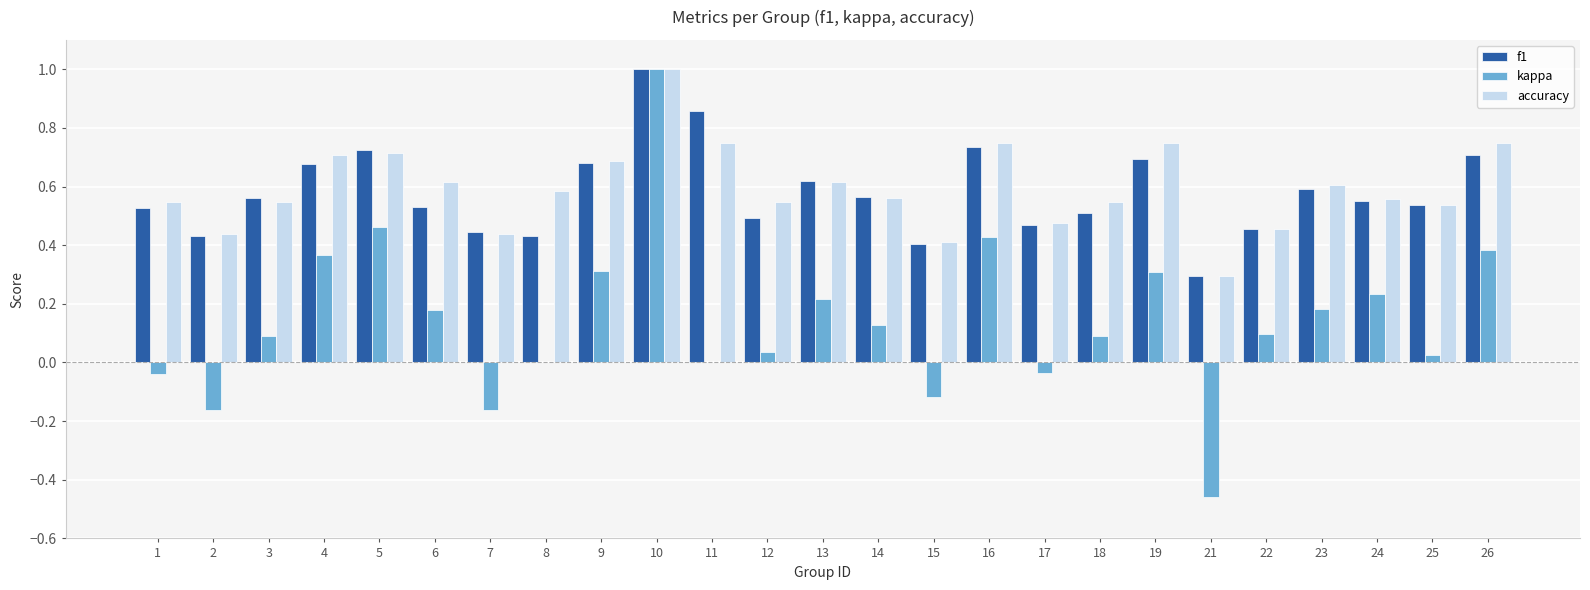

What is the sum of all kappa values?

3.6